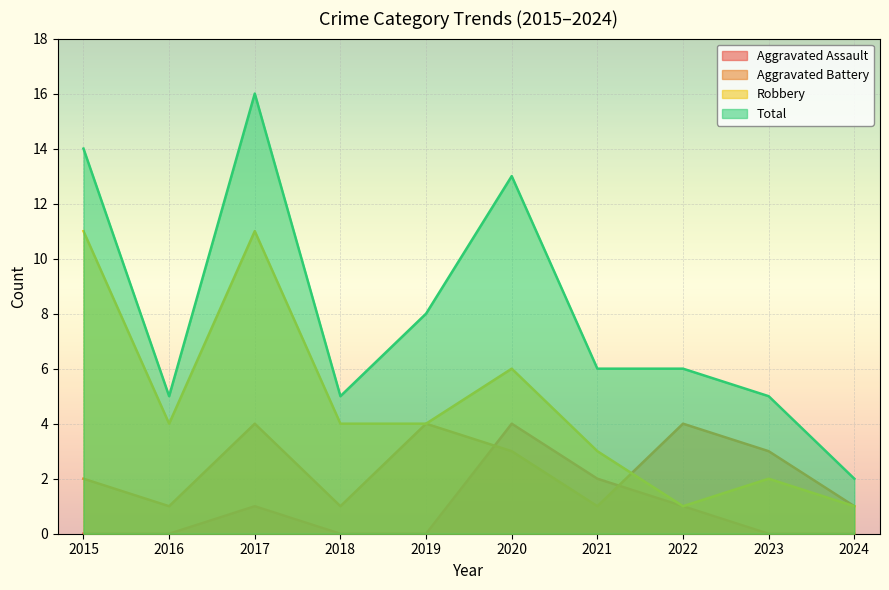

Which label corresponds to the smallest value in the chart?

2015